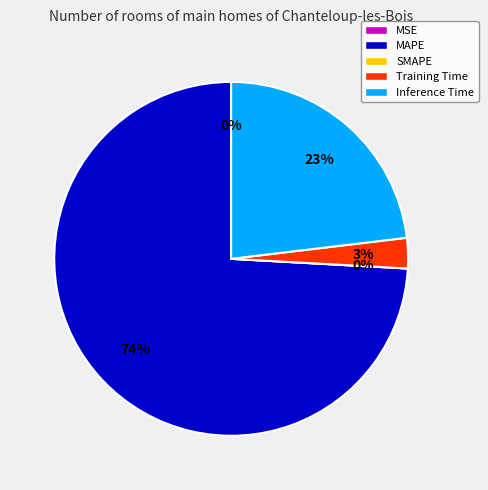

Rank the categories by value from lowest to highest.

SMAPE, MSE, Training Time, Inference Time, MAPE